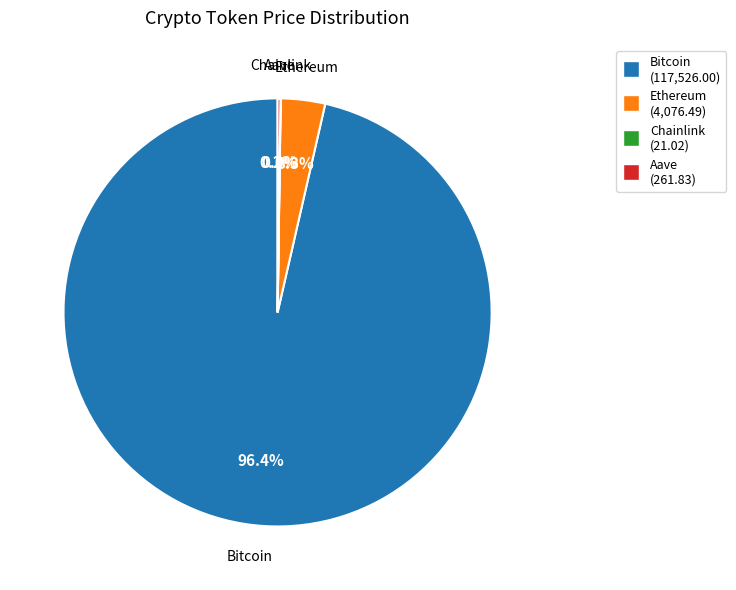

To the nearest percent, what is the difference between the largest and smallest slice percentages?

96%